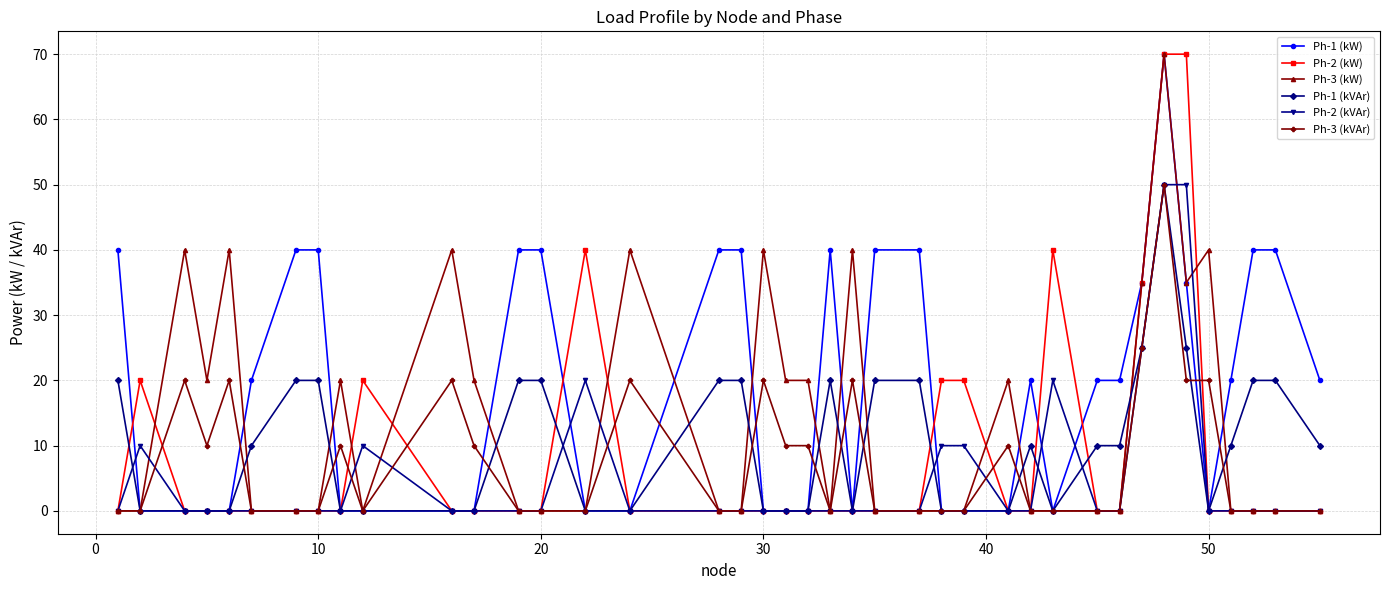

Which series has the largest total across all categories?

Ph-1 (kW)